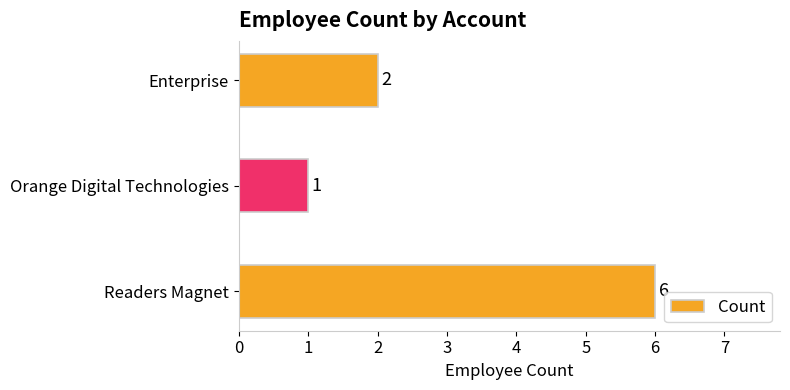

Rank the categories by value from highest to lowest.

Readers Magnet, Enterprise, Orange Digital Technologies